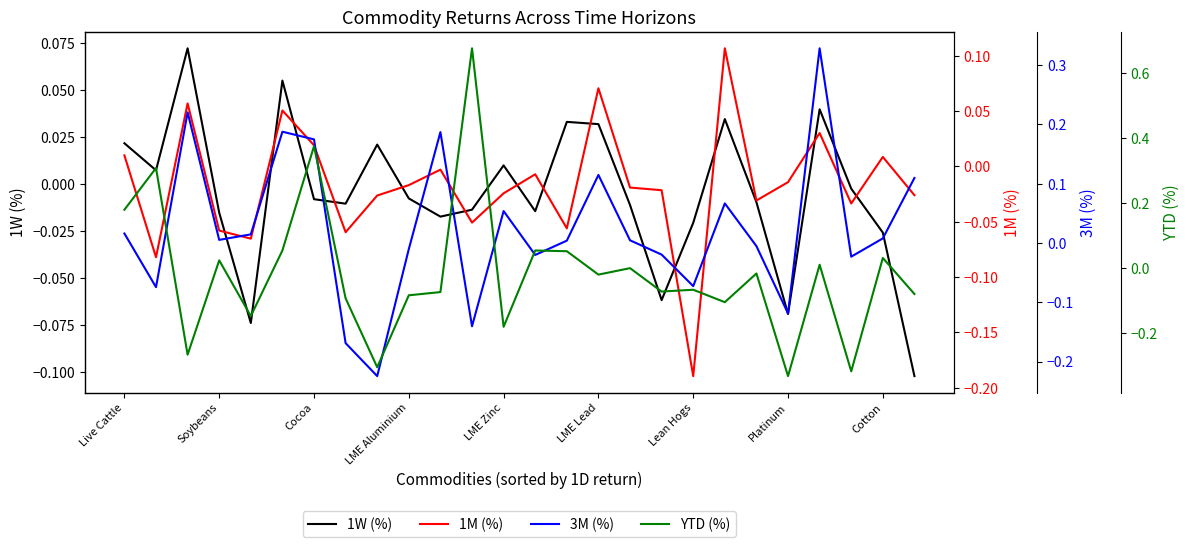

What are all the series names shown in the legend?

1W (%), 1M (%), 3M (%), YTD (%)